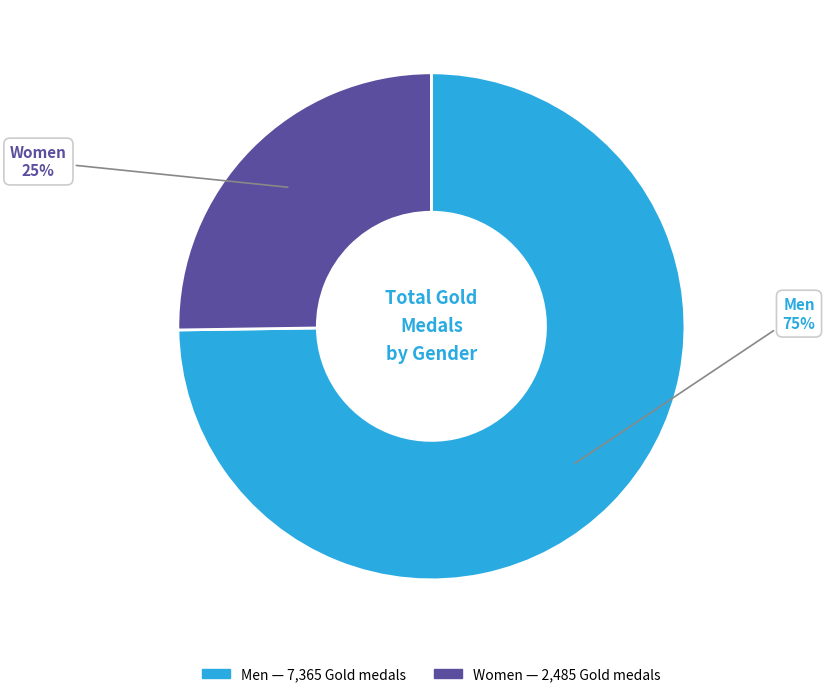

Between Men and Women, which is larger?

Men